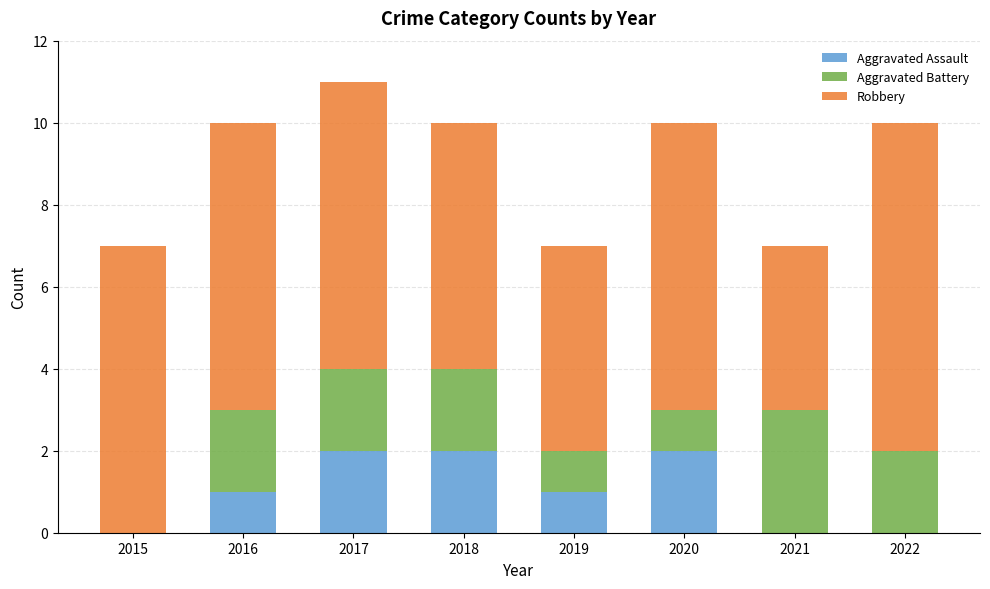

Is it true that Aggravated Assault equals 1 at 2019?

True